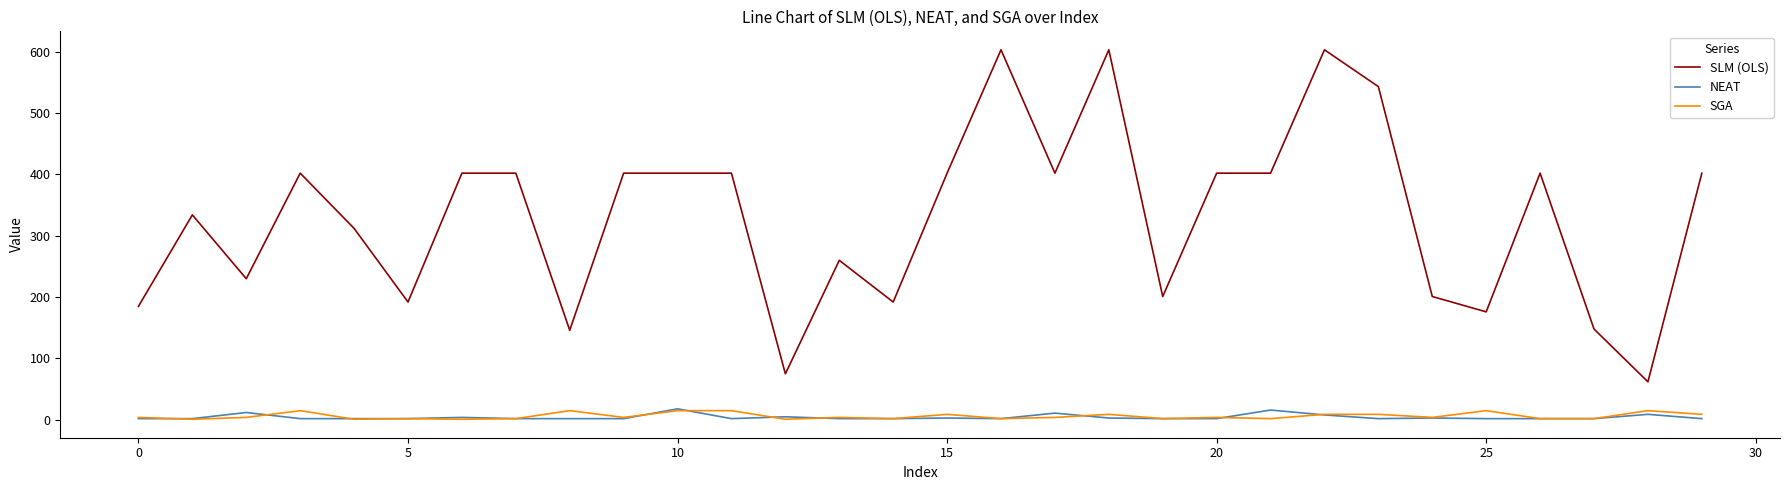

At how many categories does at least one series exceed 406?

4